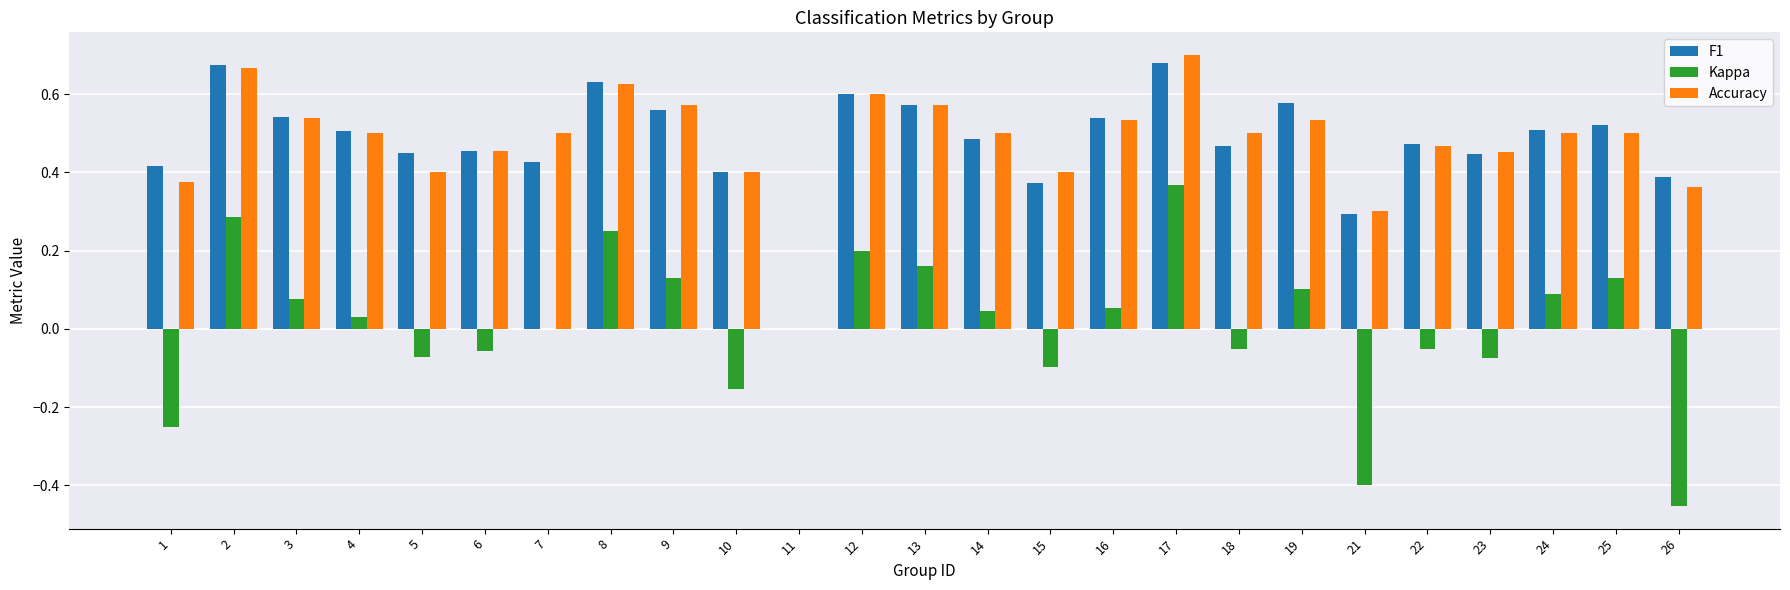

At which label does Kappa reach its peak?

17